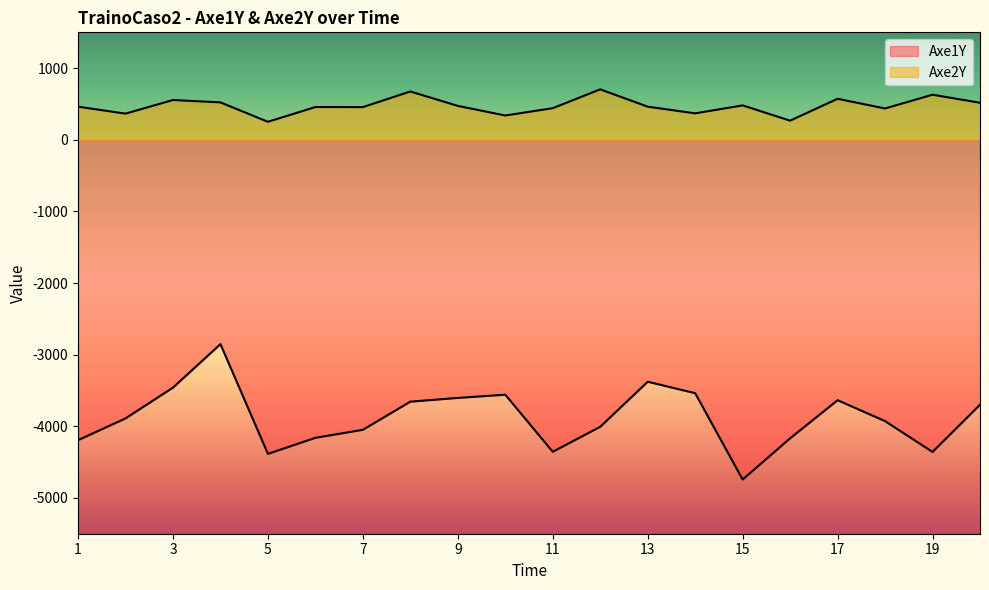

Rank the series at 19 from highest to lowest value.

Axe2Y, Axe1Y